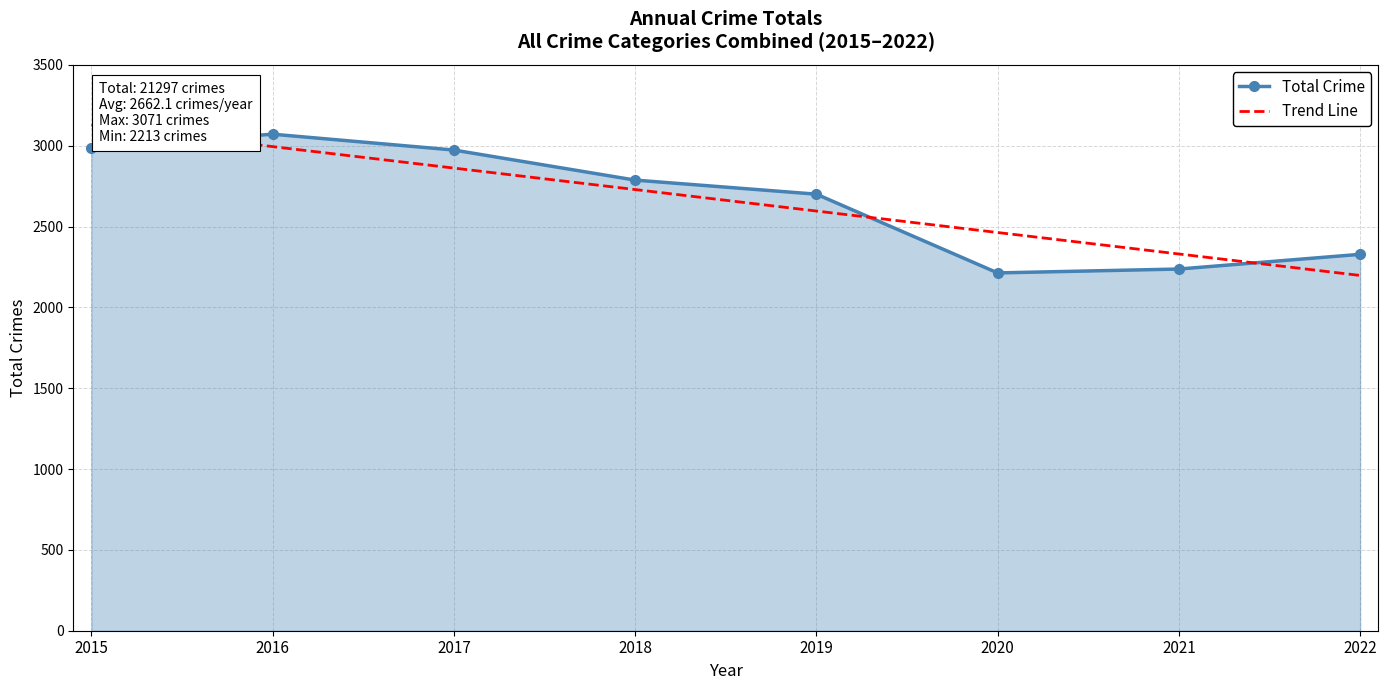

Reading left to right, extract all data points from this chart.

2015=2988	2016=3071	2017=2973	2018=2787	2019=2700	2020=2213	2021=2237	2022=2328